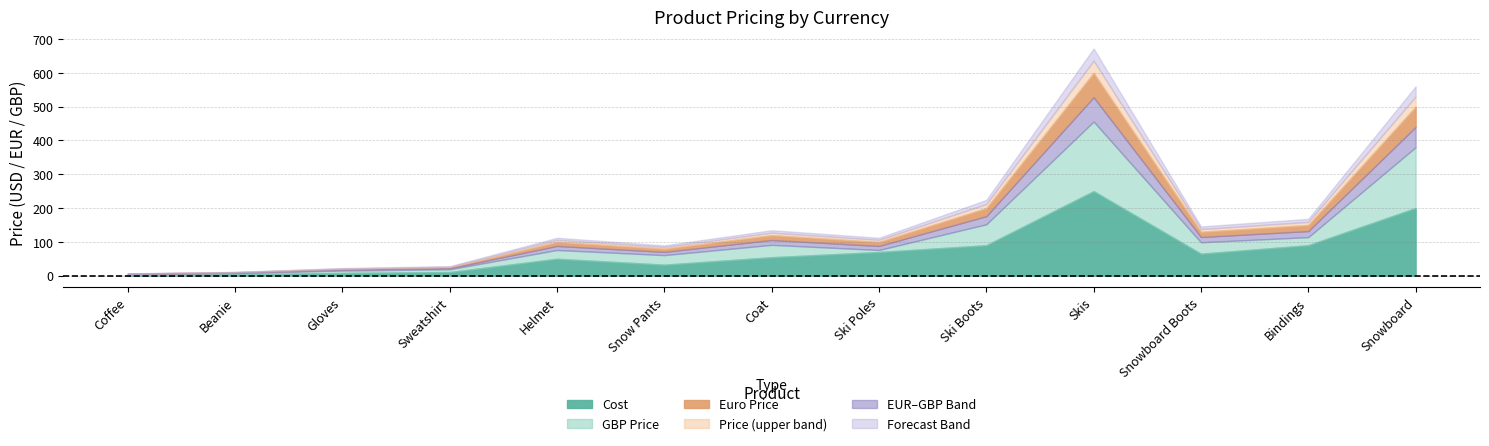

What is the difference between the maximum and minimum values in the GBP Price series?

451.4